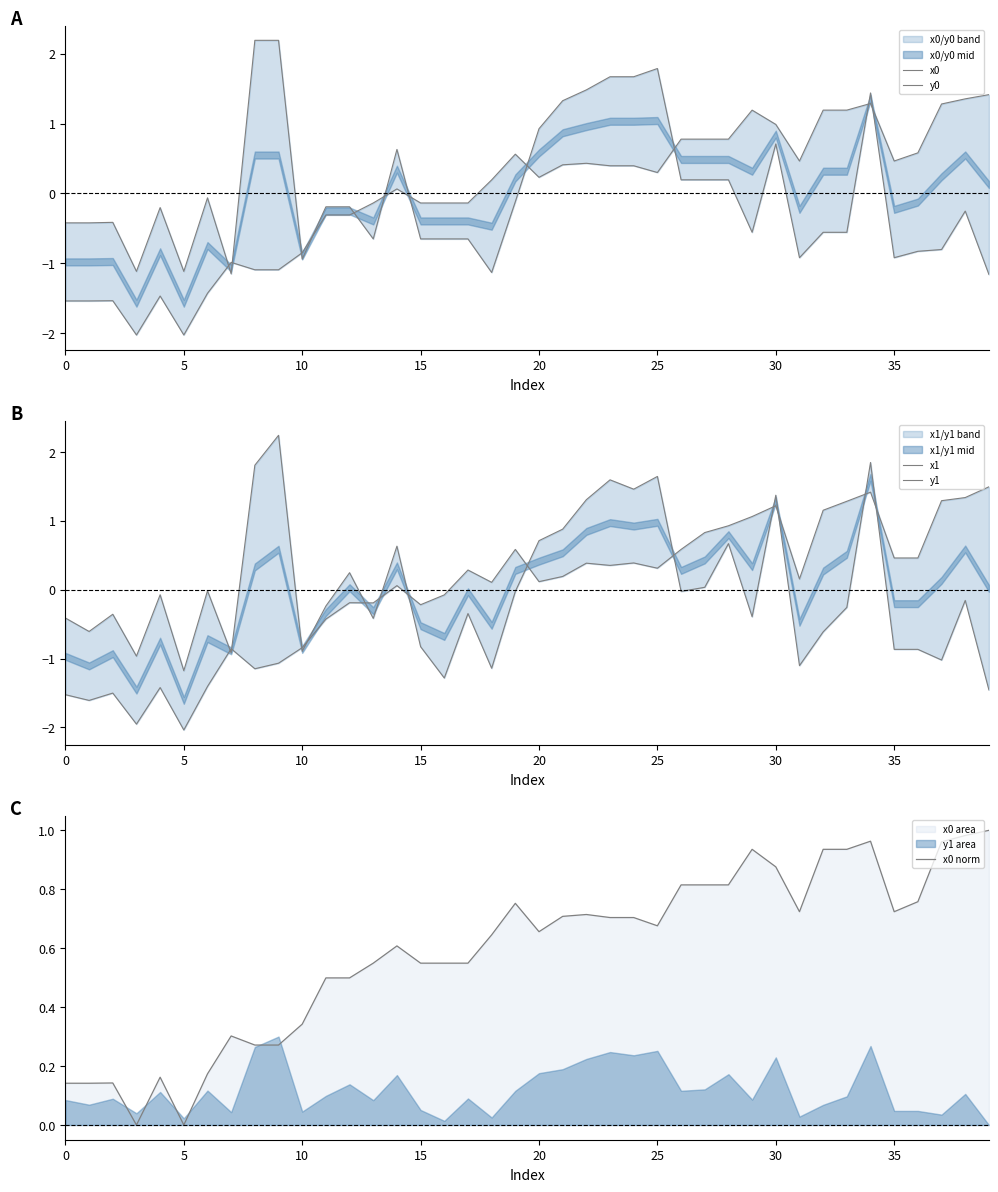

In x0, how many points are lower than both neighbors (excluding endpoints)?

6